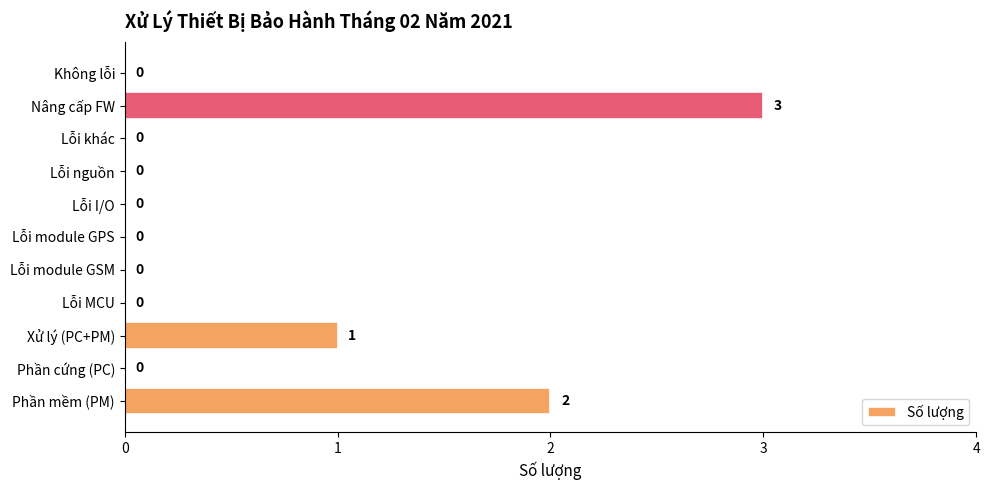

What is the ratio of the value at Nâng cấp FW to the value at Xử lý (PC+PM)?

3.0